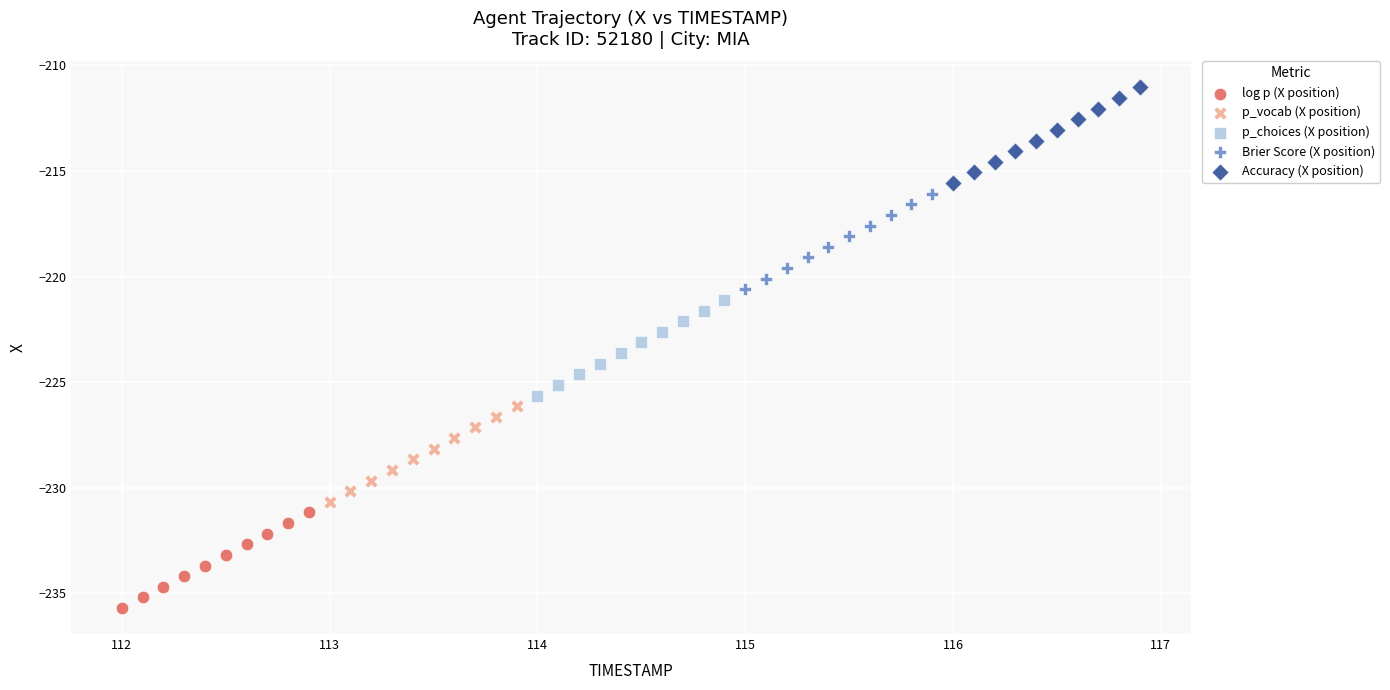

Which series reaches the minimum Y coordinate?

log p (X position)